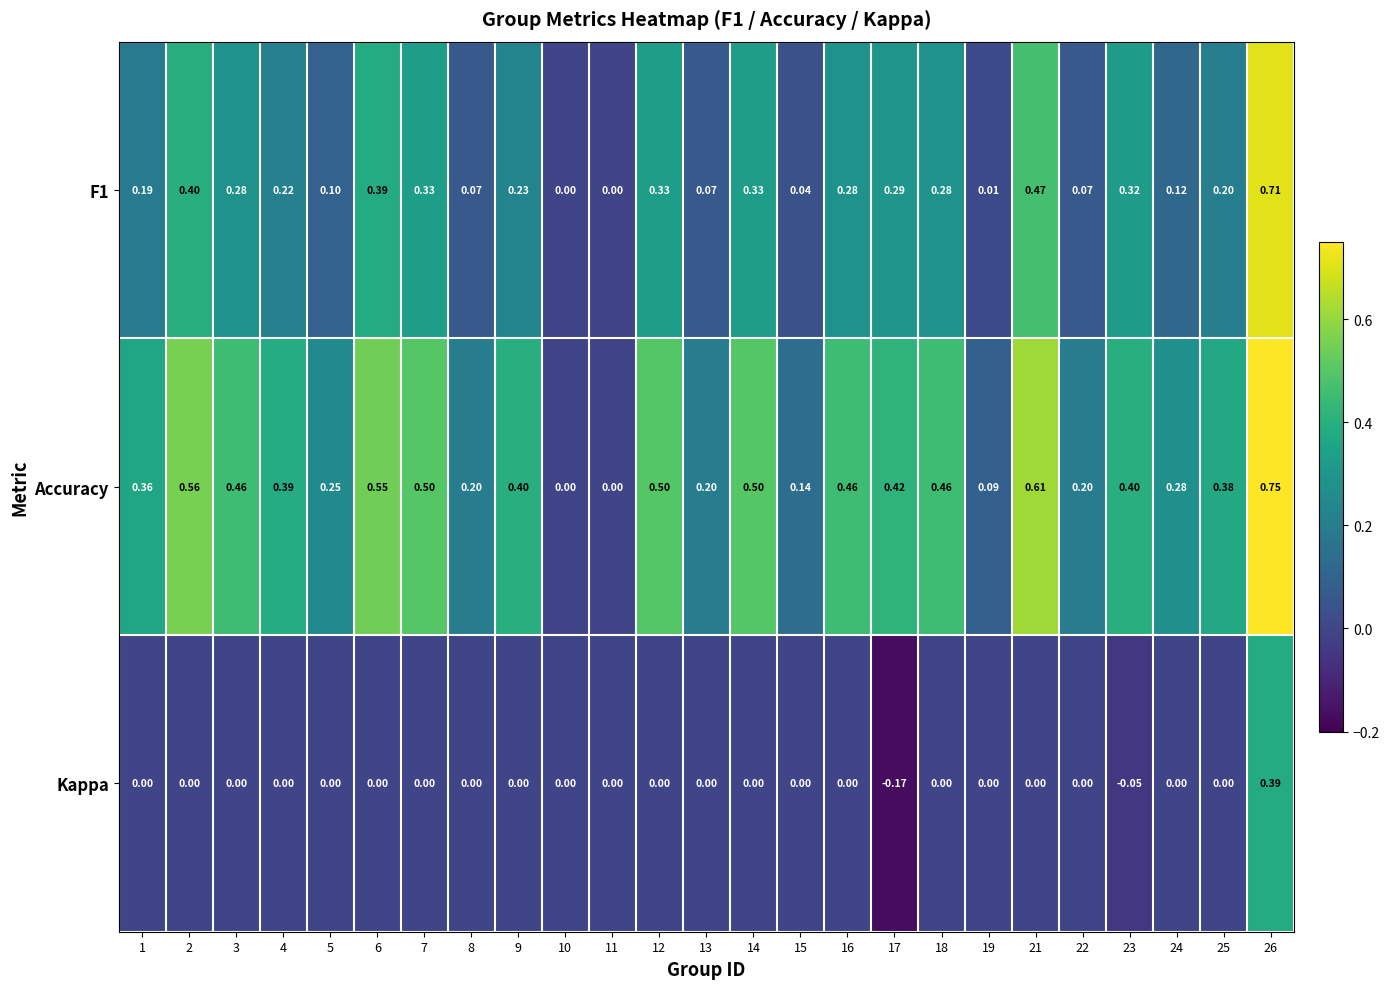

How many series are shown in this chart?

3